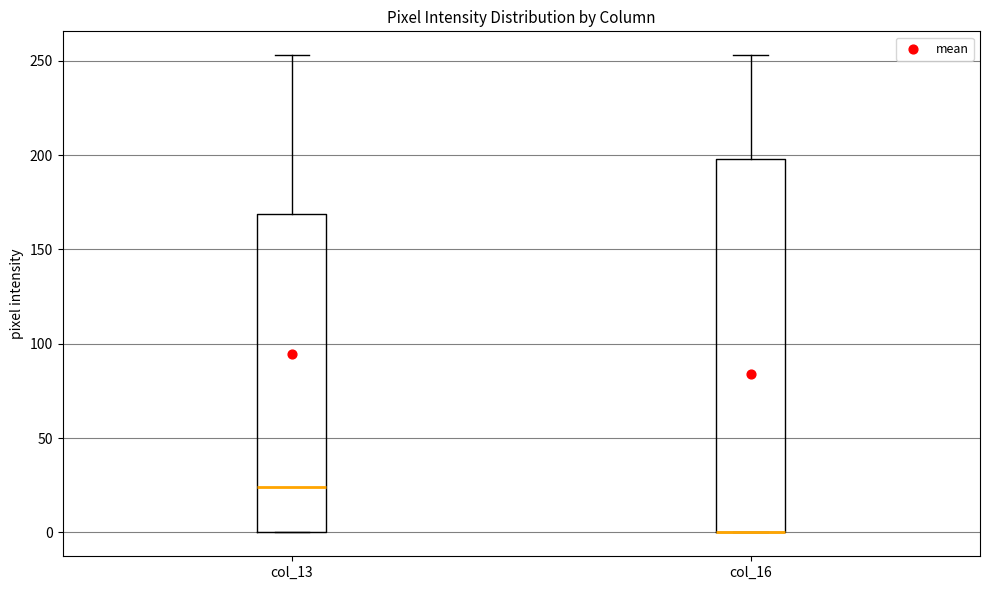

Reading left to right, transcribe this box plot: for each box, give where its median line is, the range the box spans, and where its two whiskers end, as read against the y-axis. The values are not printed on the chart, so give them approximately, as read against the axis.

col_13: median 25, box 0 to 170, whiskers 0 to 255
col_16: median 0 (drawn on the box's lower edge), box 0 to 200, whiskers 0 to 255